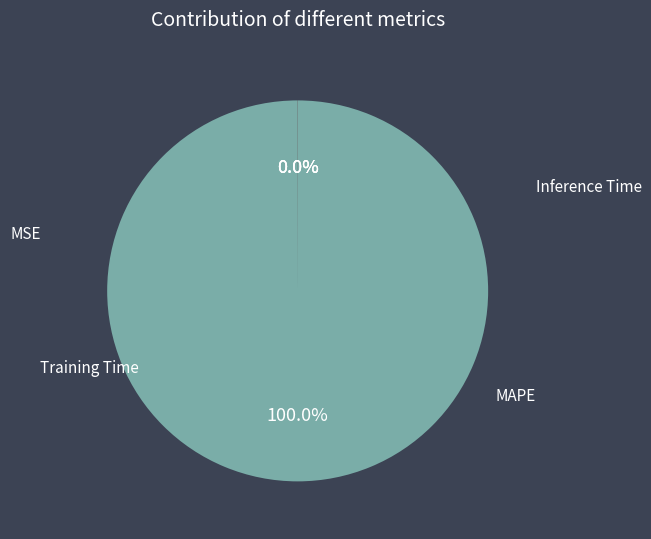

Does Inference Time represent more than half of the total?

No